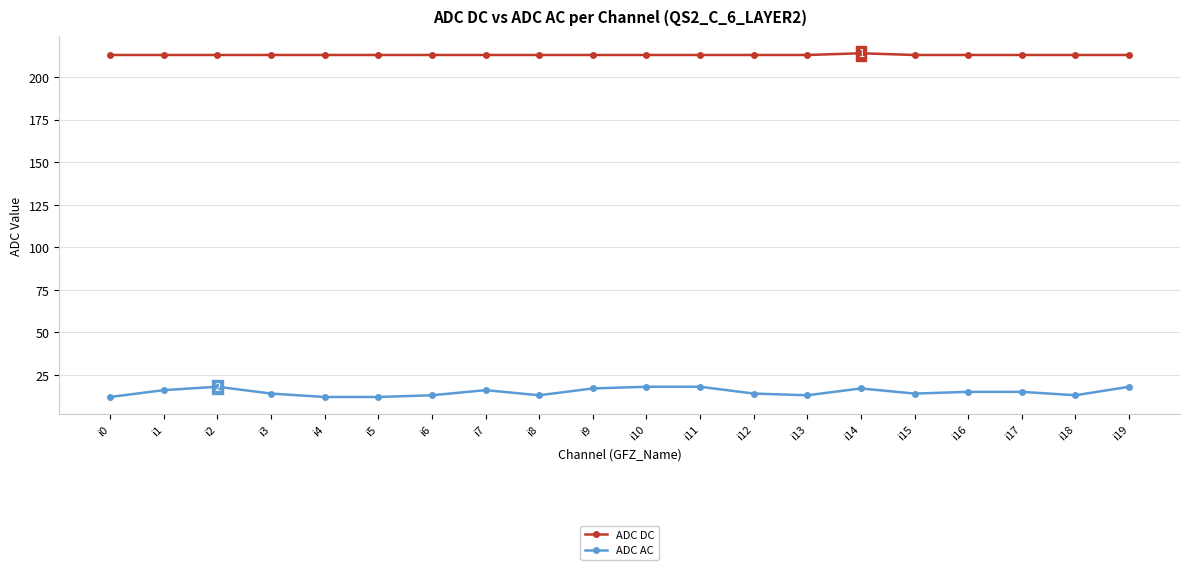

At i16, list the series in order from largest to smallest.

ADC DC, ADC AC